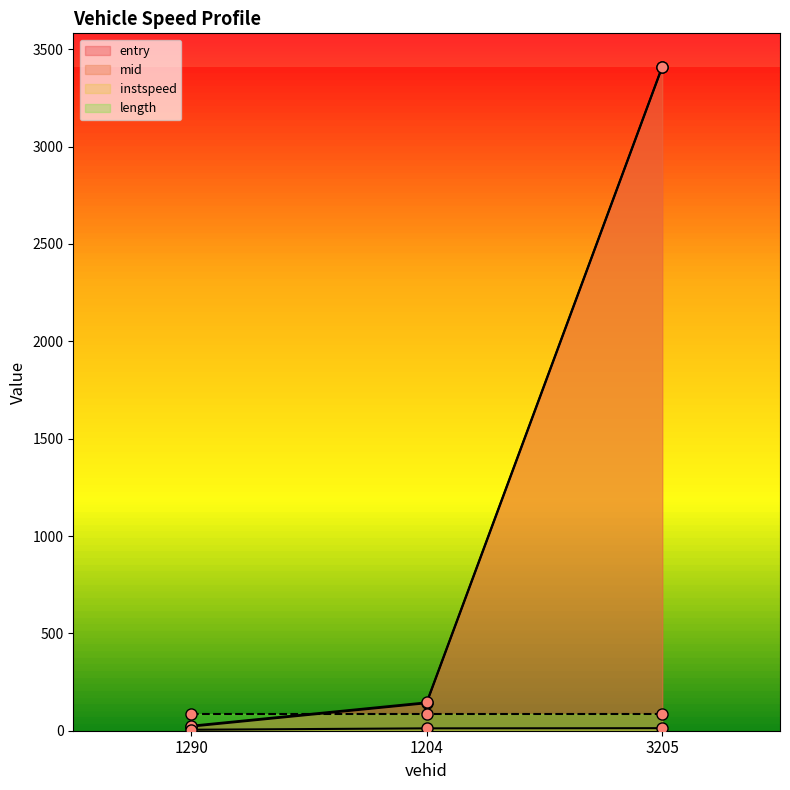

True or false: entry has a value of 141.5 at 1204.

True